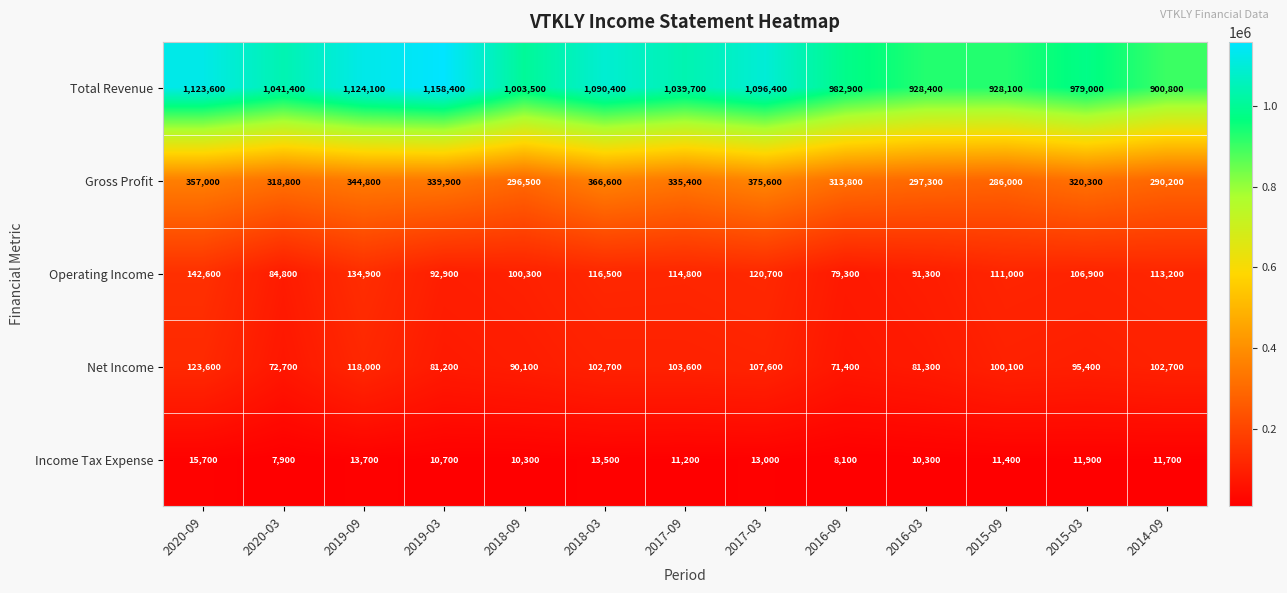

Between 2019-03 and 2016-03, which series saw the biggest shift?

Total Revenue